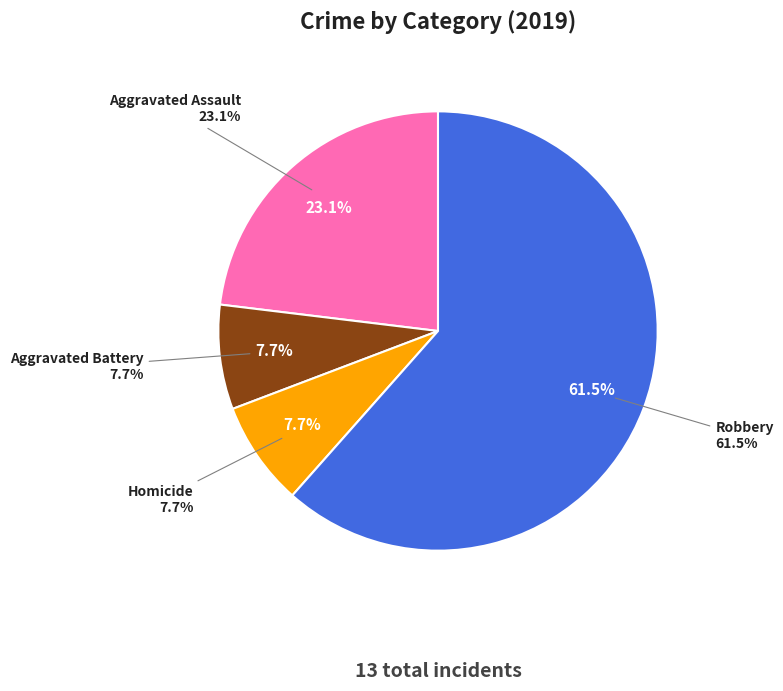

What is the change in value from Aggravated Assault to Aggravated Battery?

-2